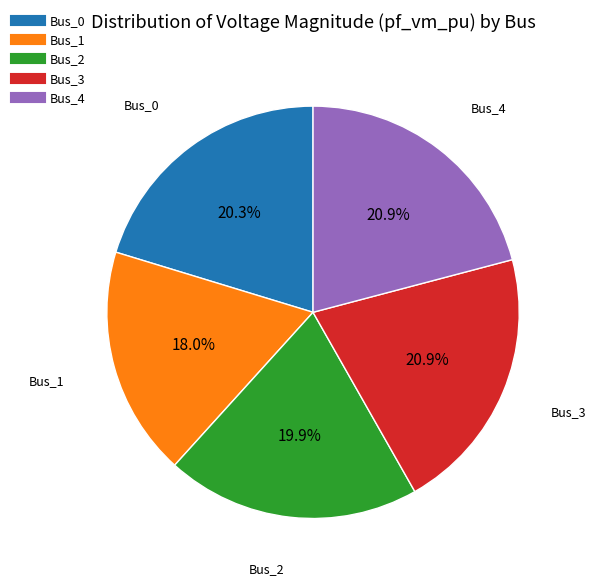

To the nearest percent, what is the difference between the Bus_1 and Bus_4 slice percentages?

3%